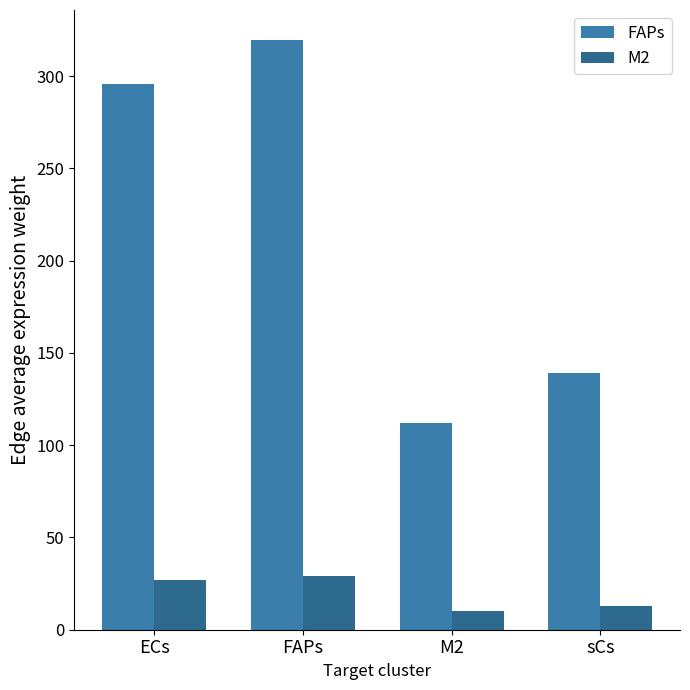

What is the label of the 3rd bar from the right?

FAPs